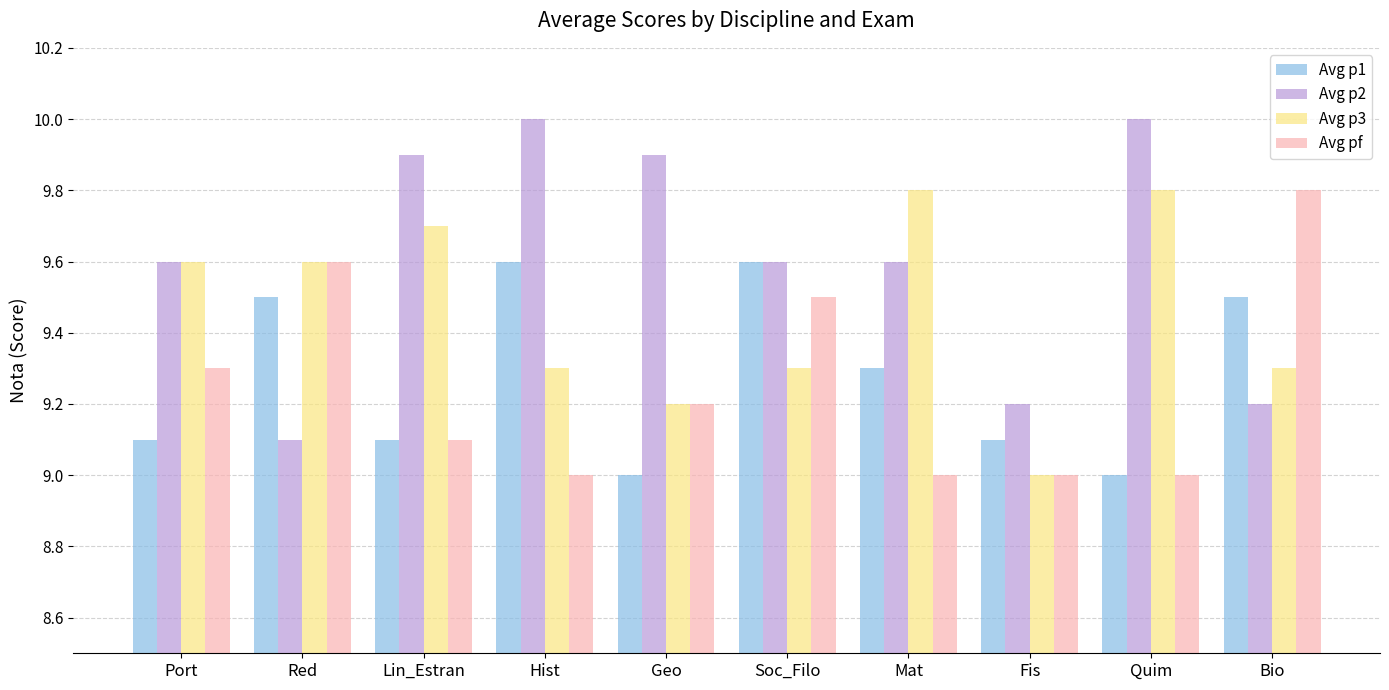

Is it true that Avg p3 equals 9.8 at Mat?

True